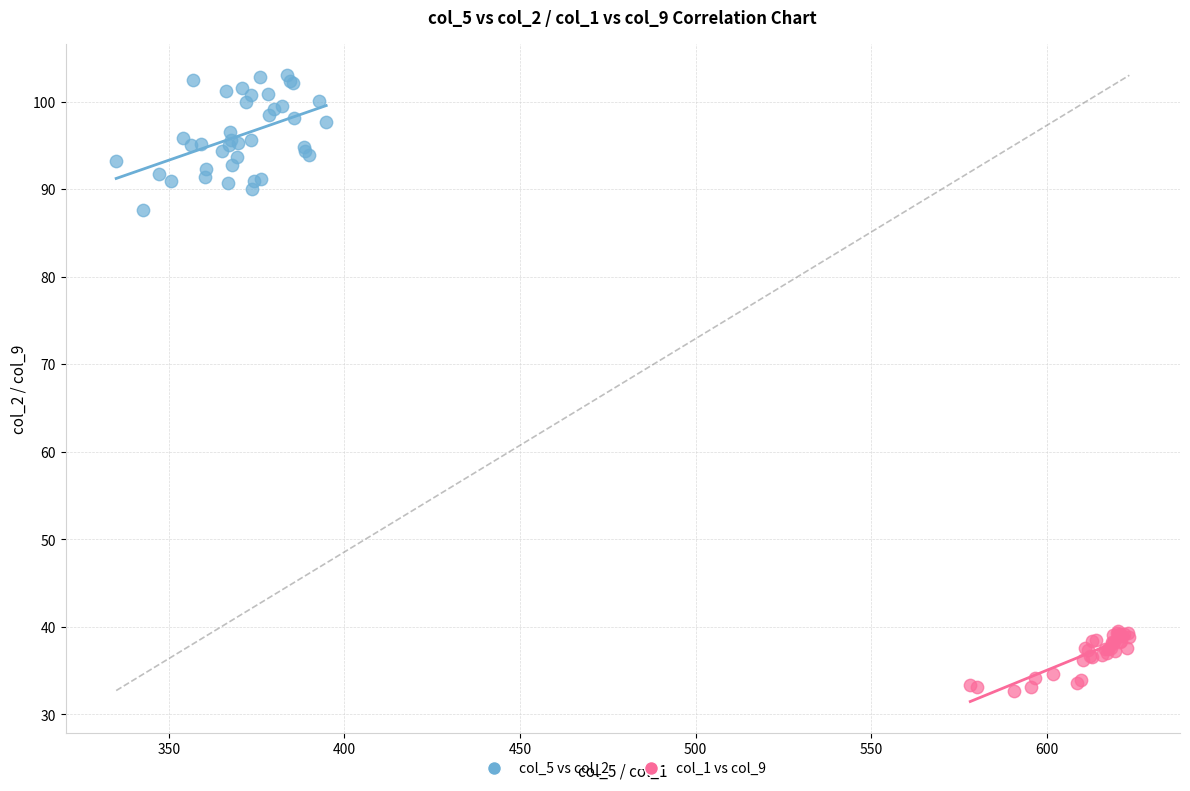

Which series contains the highest Y value?

col_5 vs col_2